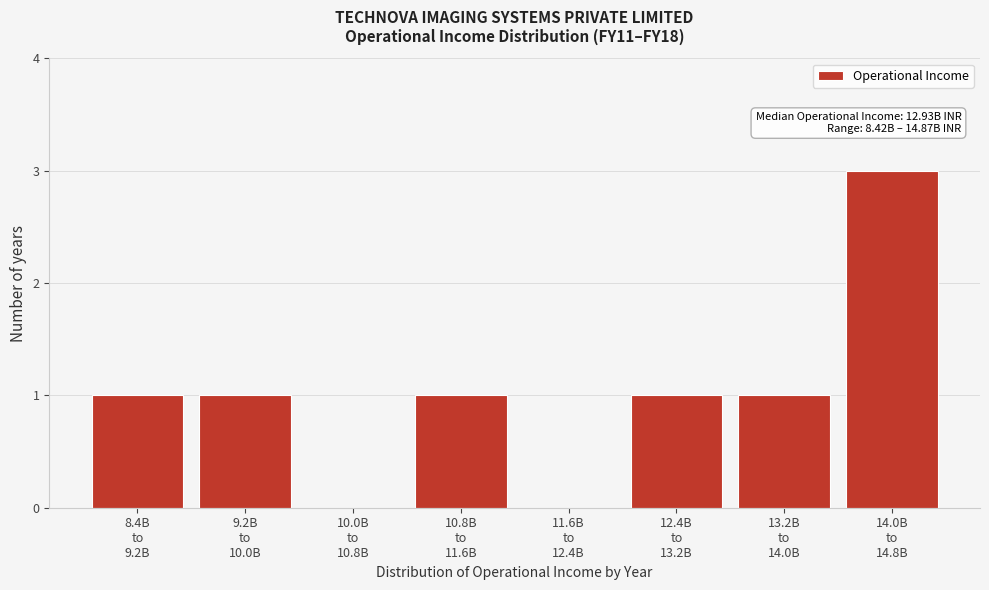

What is the greatest value displayed?

3